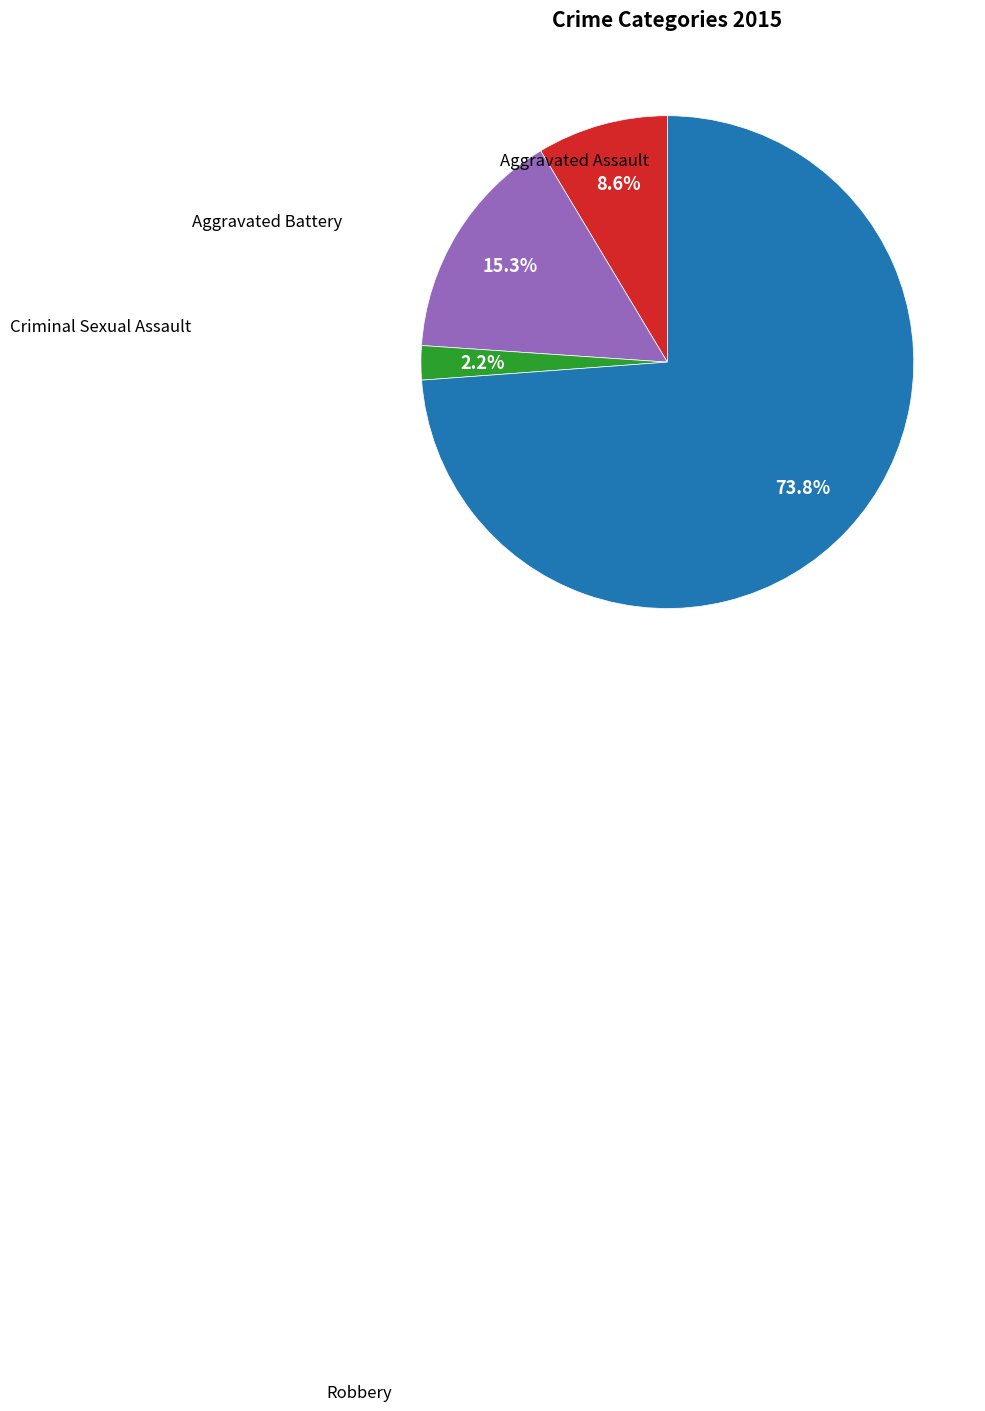

Is there a majority slice in this chart?

Yes